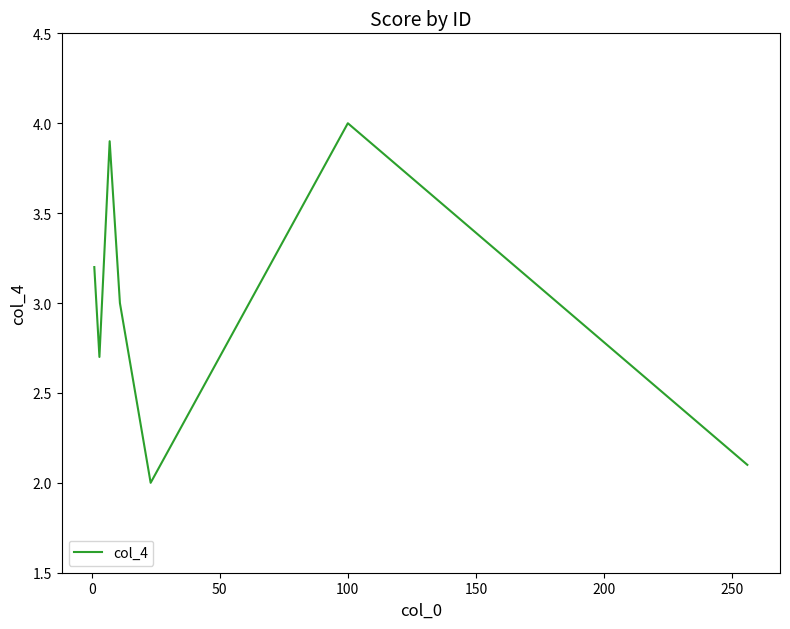

True or false: there are more than 1 points higher than both neighbors.

True